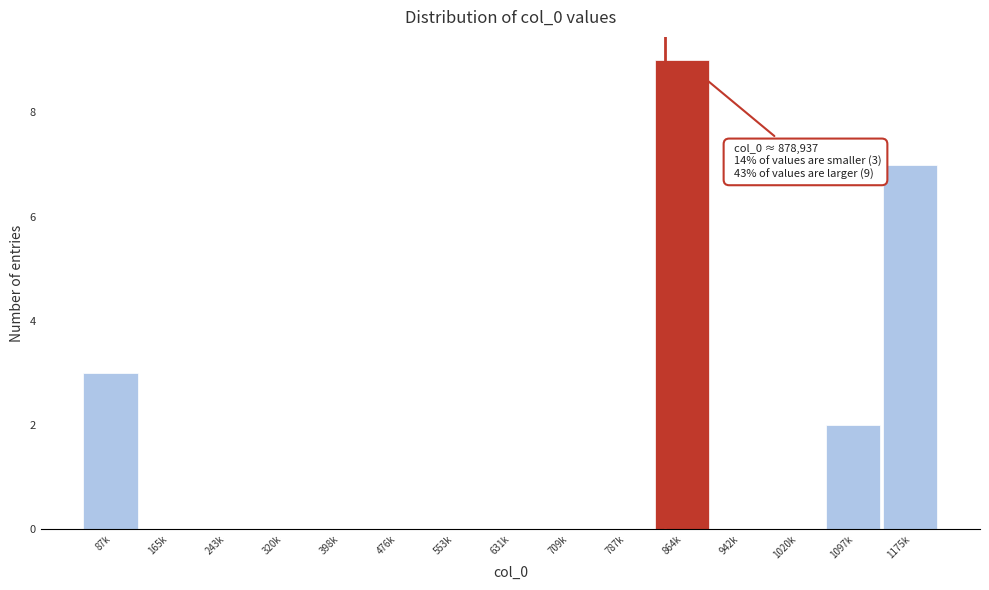

Reading right to left, transcribe all the data shown in this chart.

1175k=7	1097k=2	1020k=0	942k=0	864k=9	787k=0	709k=0	631k=0	553k=0	476k=0	398k=0	320k=0	243k=0	165k=0	87k=3